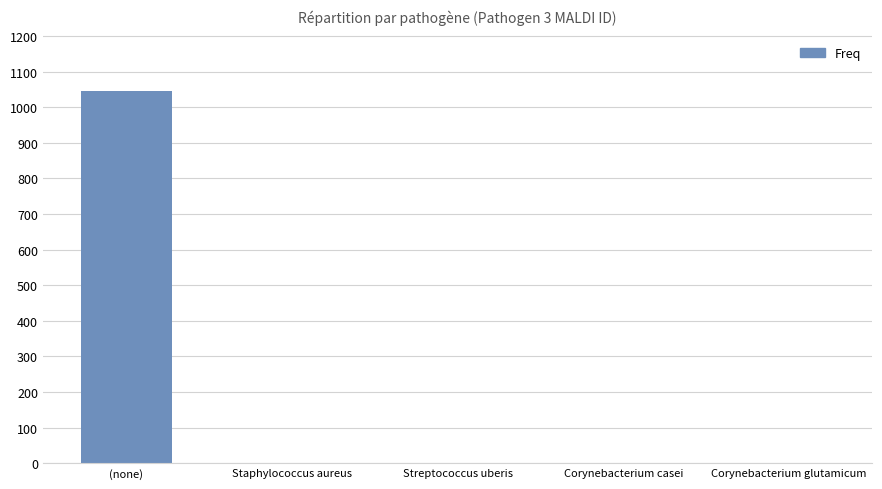

What is the sum of all values?

1051